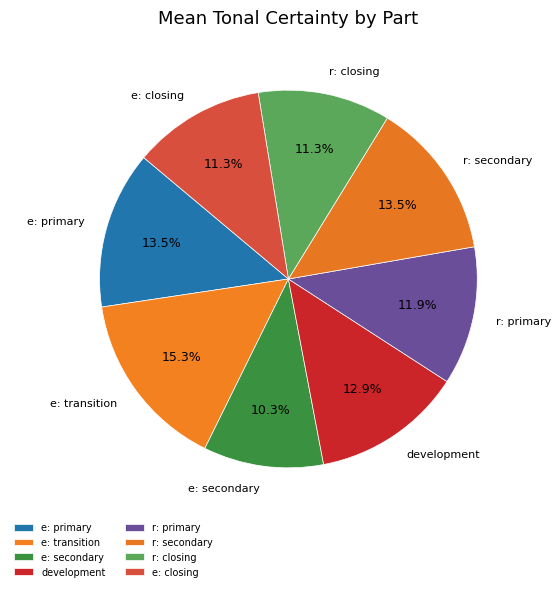

What is the total percentage of r: secondary and r: closing?

24.8%